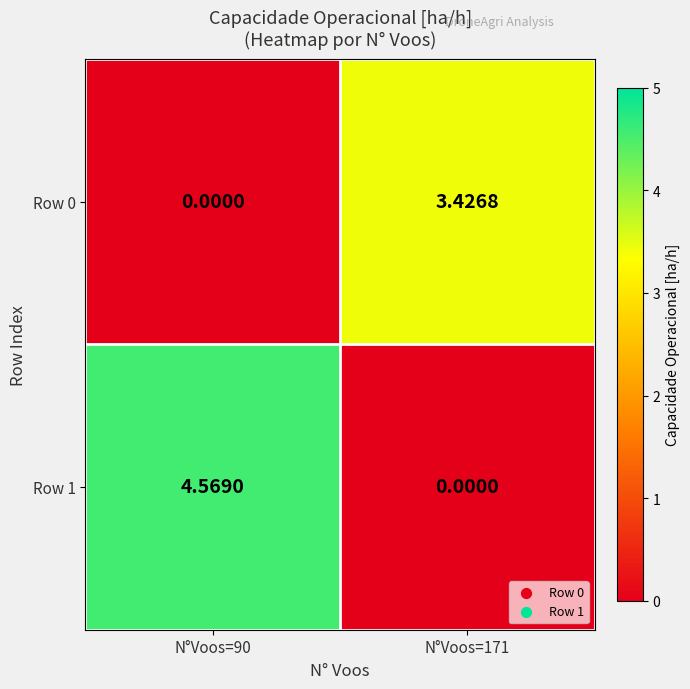

Is the value of Row 0 at N°Voos=171 greater than the value of Row 1 at N°Voos=171?

Yes